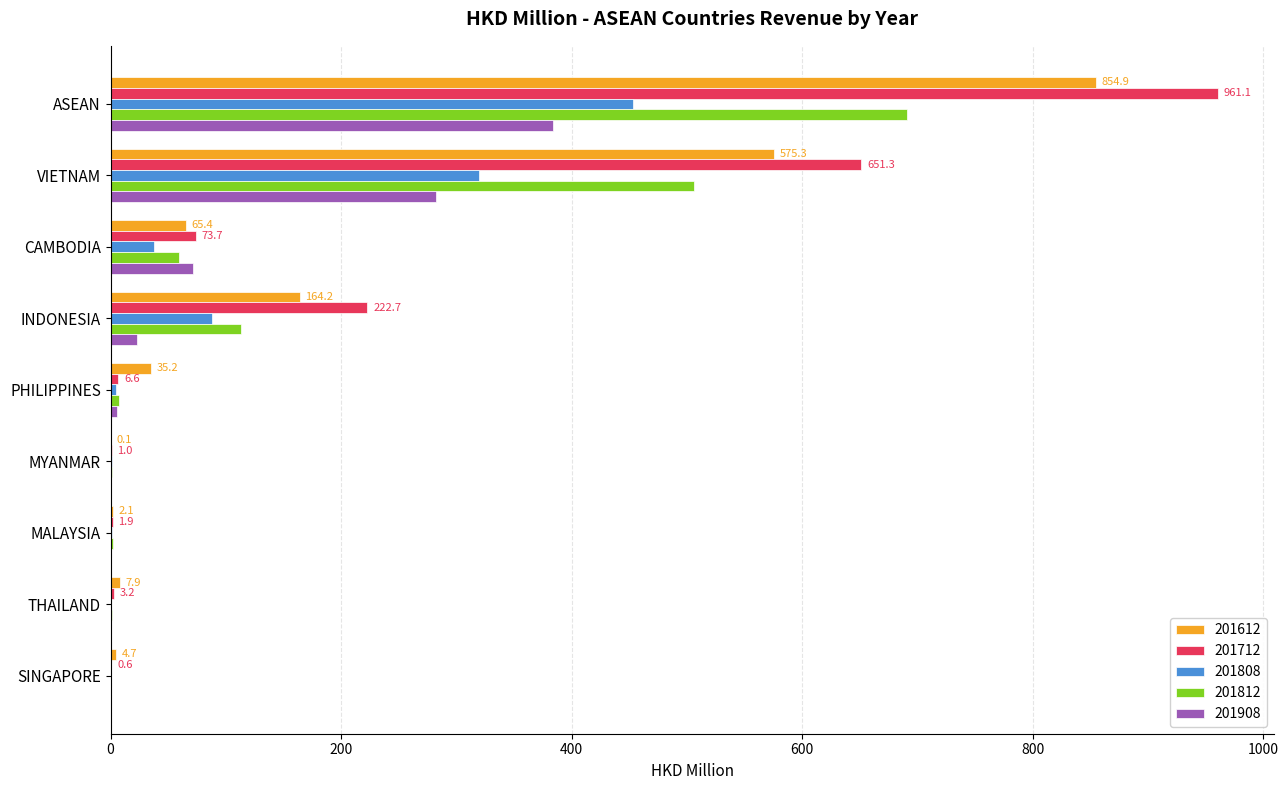

What is the sum of all 201808 values?

906.2